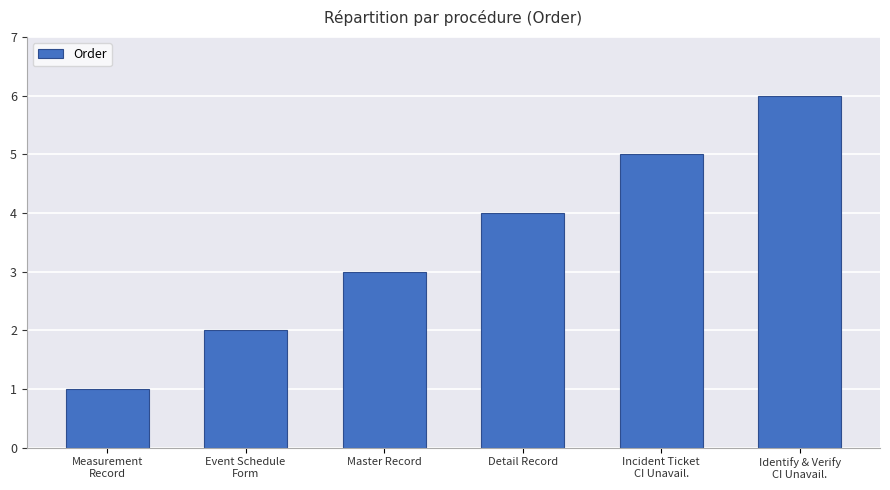

What position from the right is Event Schedule
Form?

5